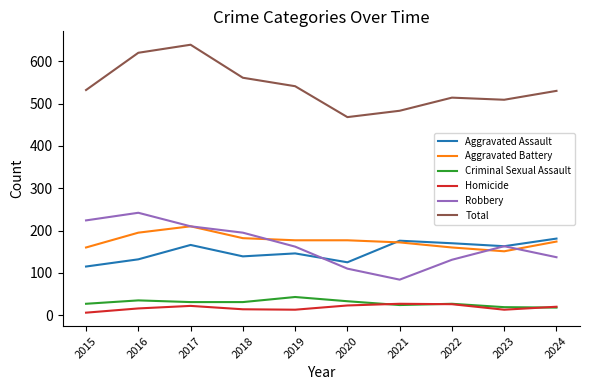

What is the total value across all series at 2021?

966